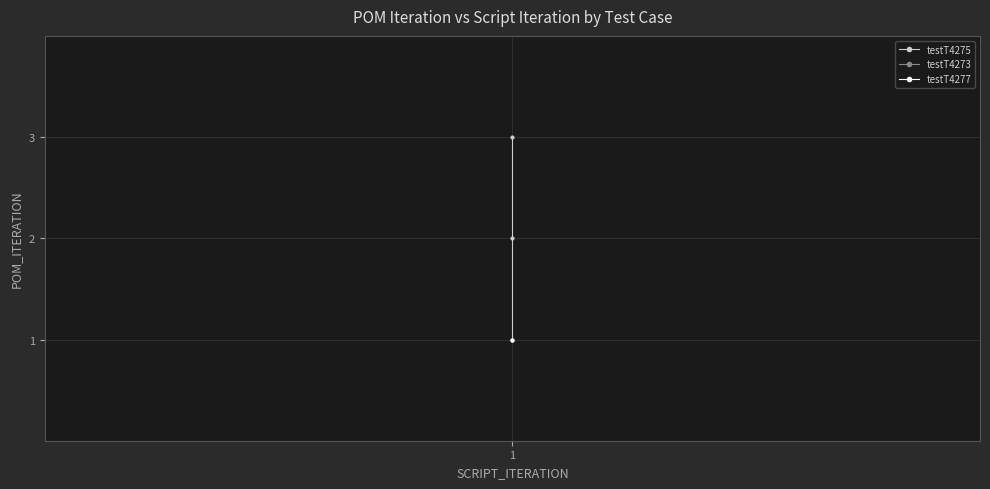

What is the value of the 1st point from the left?

1